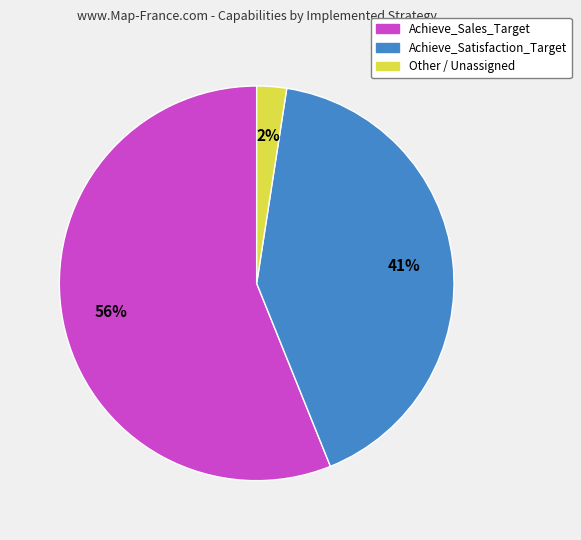

Rank the categories by value from lowest to highest.

Other, Achieve_Satisfaction_Target, Achieve_Sales_Target